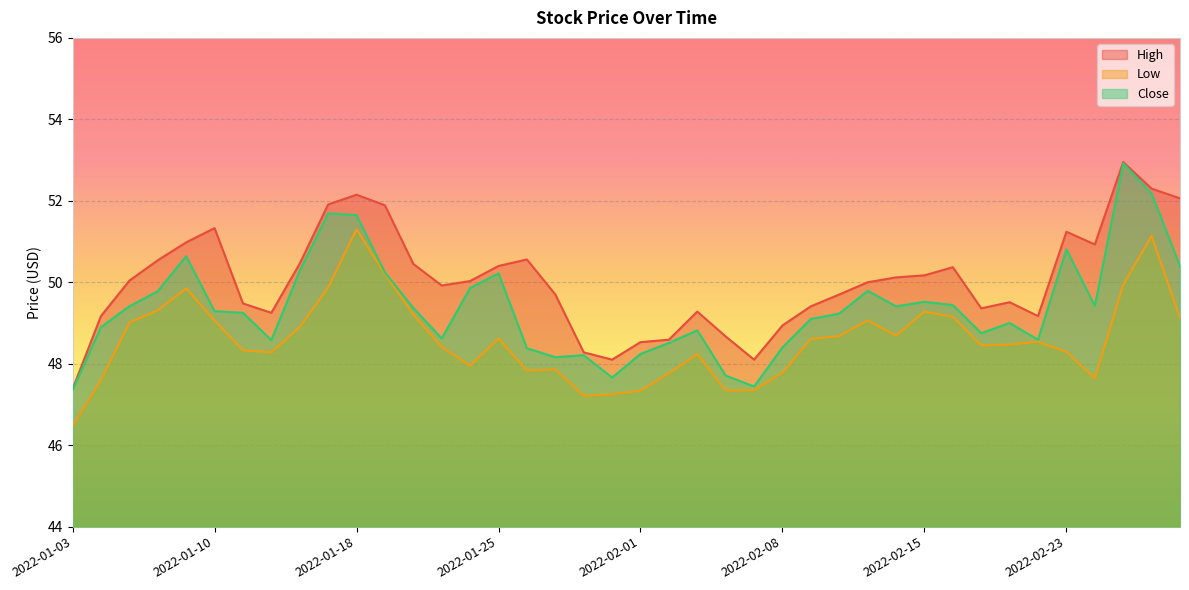

Reading left to right, extract all data points from this chart.

High: 47.4	49.2	50.0	50.5	51.0	51.3	49.5	49.2	50.5	51.9	52.1	51.9	50.5	49.9	50.0	50.4	50.6	49.7	48.3	48.1	48.5	48.6	49.3	48.7	48.1	48.9	49.4	49.7	50.0	50.1	50.2	50.4	49.4	49.5	49.2	51.2	50.9	53.0	52.3	52.1
Low: 46.5	47.6	49.0	49.3	49.9	49.1	48.3	48.3	48.9	49.9	51.3	50.2	49.2	48.4	48.0	48.6	47.8	47.9	47.2	47.2	47.3	47.8	48.2	47.3	47.4	47.8	48.6	48.7	49.1	48.7	49.3	49.1	48.5	48.5	48.5	48.3	47.6	49.9	51.1	49.1
Close: 47.4	48.9	49.4	49.8	50.6	49.3	49.2	48.6	50.3	51.7	51.6	50.2	49.4	48.6	49.9	50.2	48.4	48.2	48.2	47.7	48.2	48.5	48.8	47.7	47.4	48.4	49.1	49.2	49.8	49.4	49.5	49.4	48.8	49.0	48.6	50.8	49.4	52.9	52.2	50.4